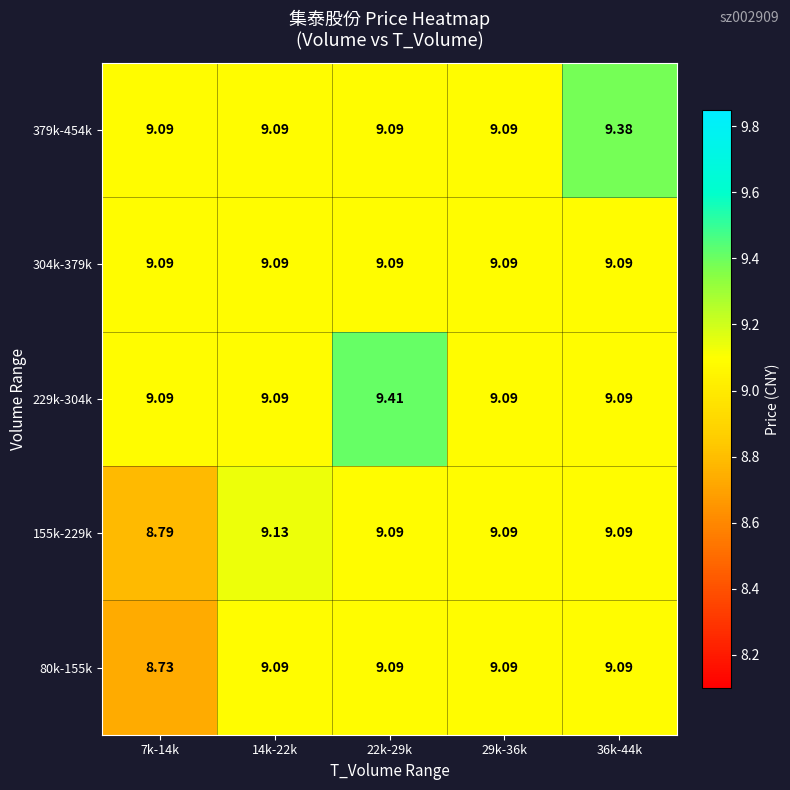

Which series changed the most between 29k-36k and 36k-44k?

379k-454k